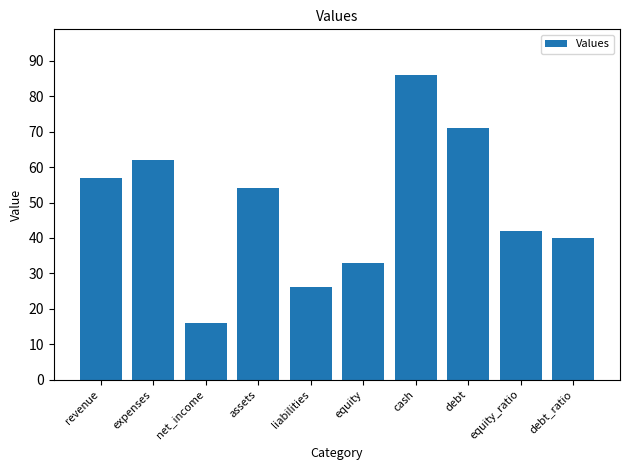

What is the average value?

49